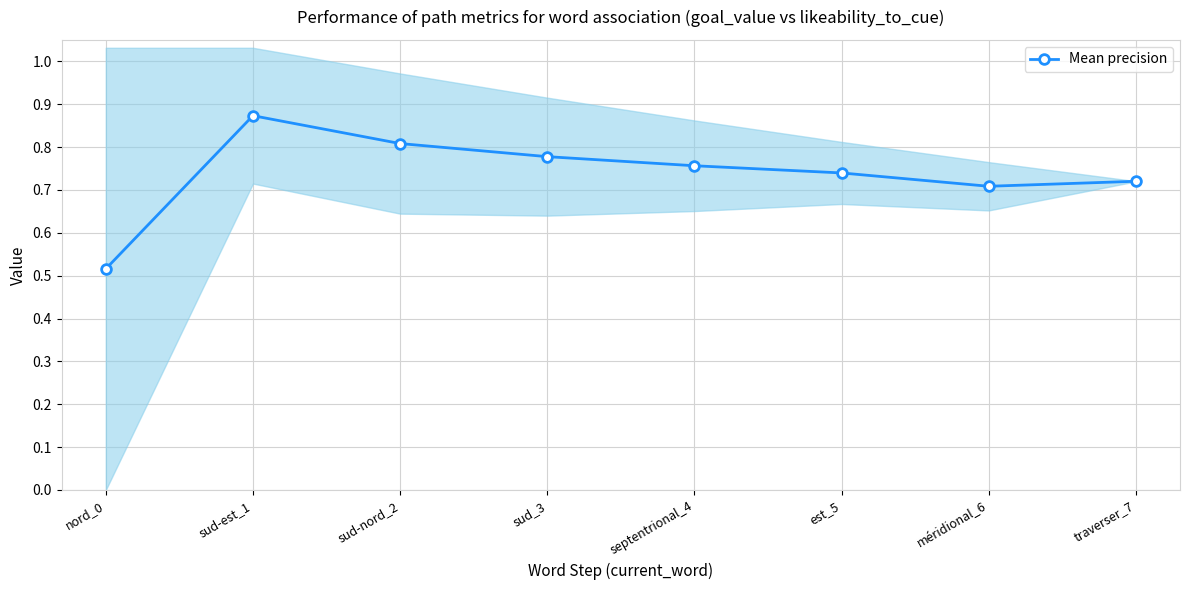

What is the minimum value shown in the chart?

0.5